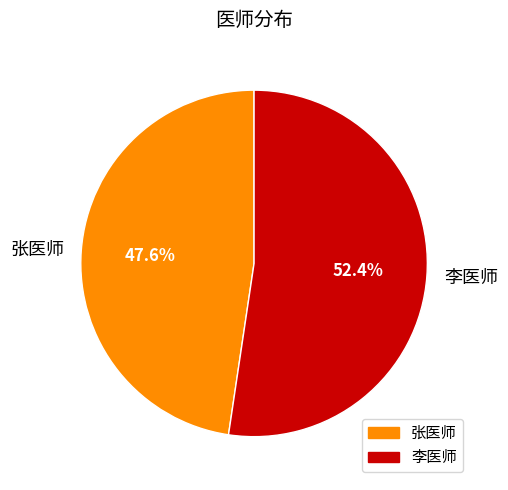

True or false: 李医师 accounts for 46% of the total.

False